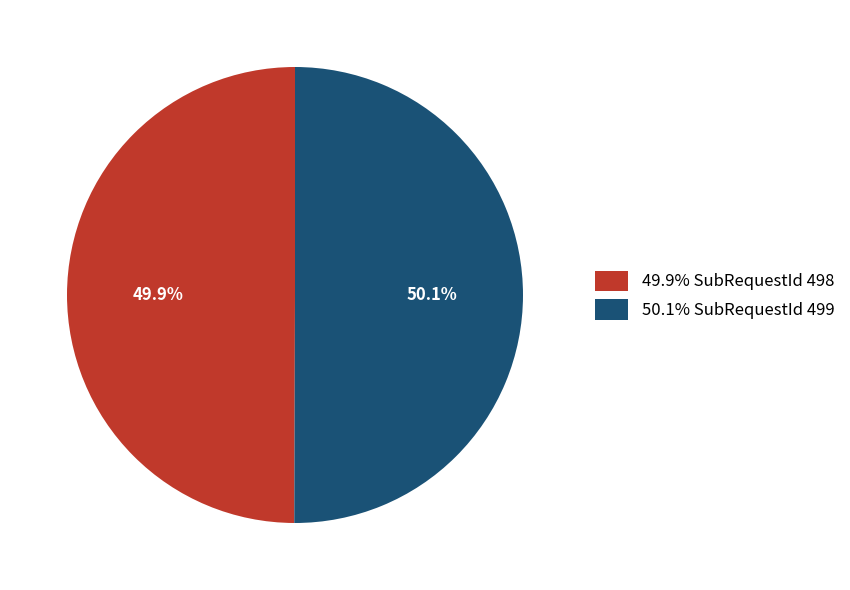

What is the ratio of the value at 49.9% SubRequestId 498 to the value at 50.1% SubRequestId 499?

1.0